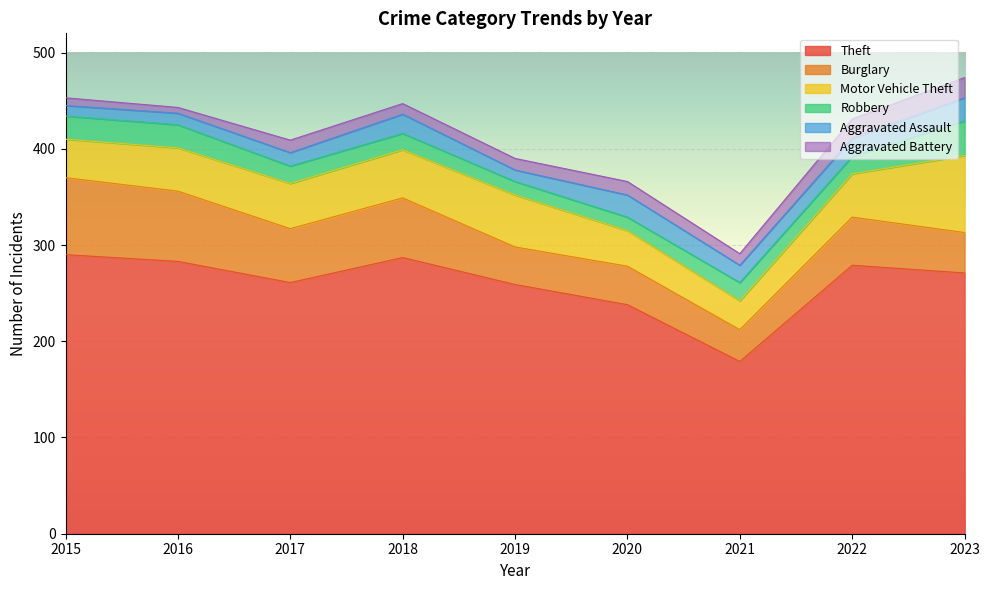

The Theft series shows 181 at 2019. True or false?

False